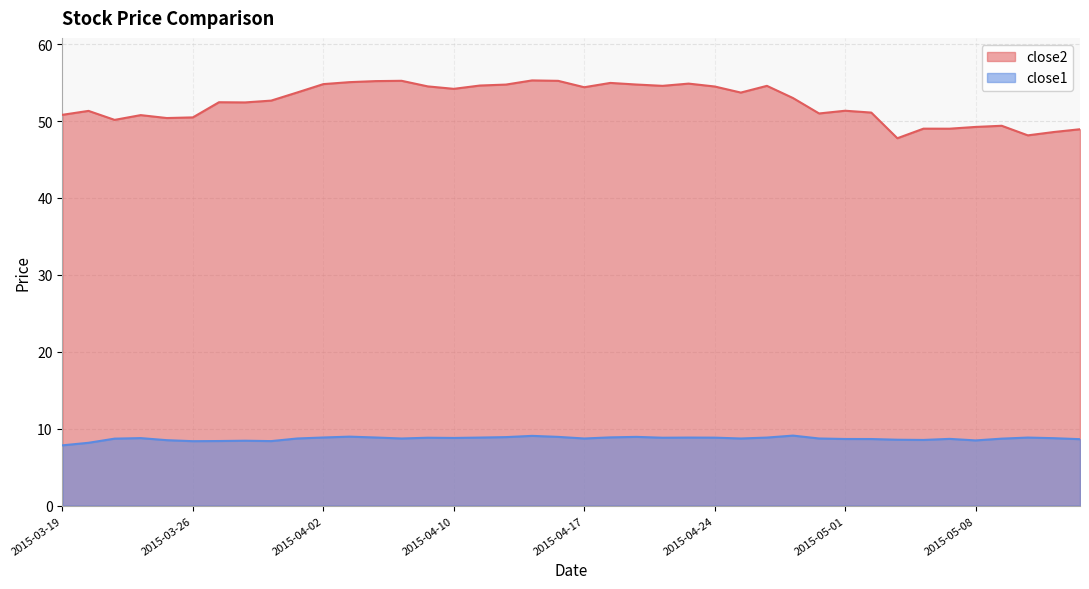

Rank the series by their average value, from lowest to highest.

close1, close2